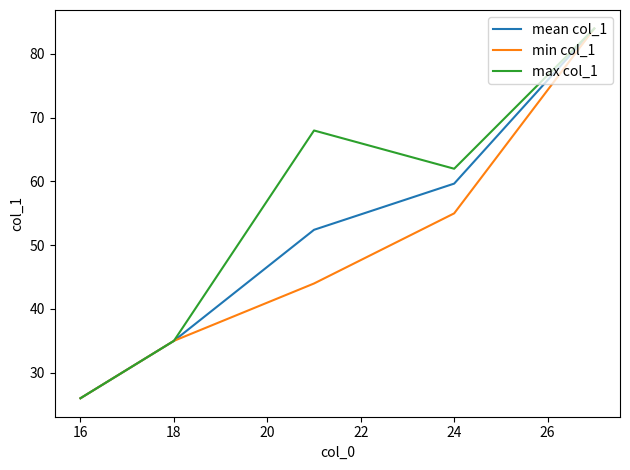

What is the minimum value shown in the chart?

26.0